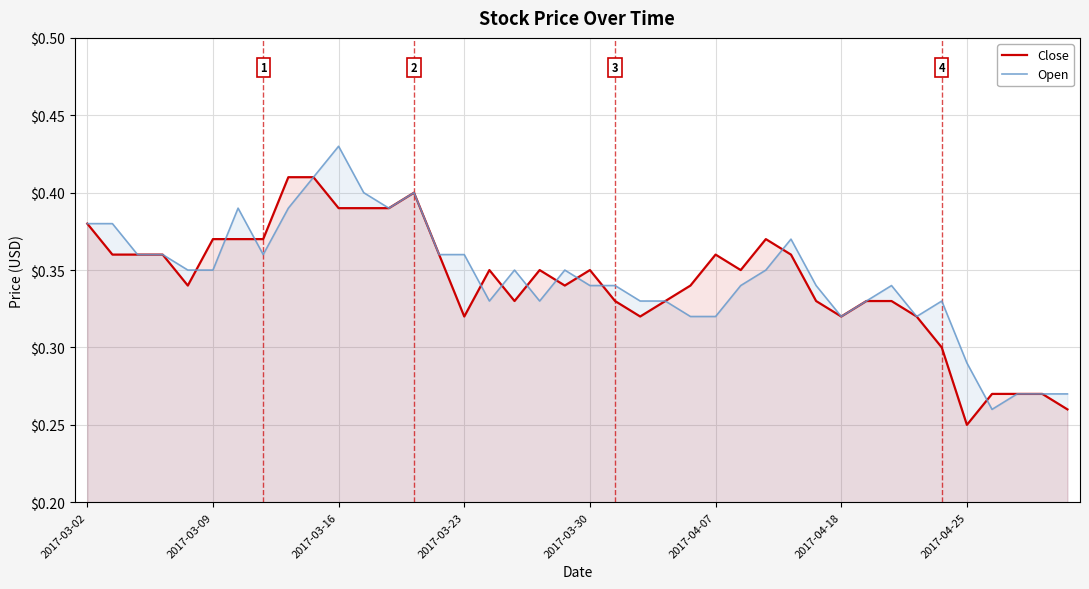

Which category has the lowest value in the Close series?

2017-04-25